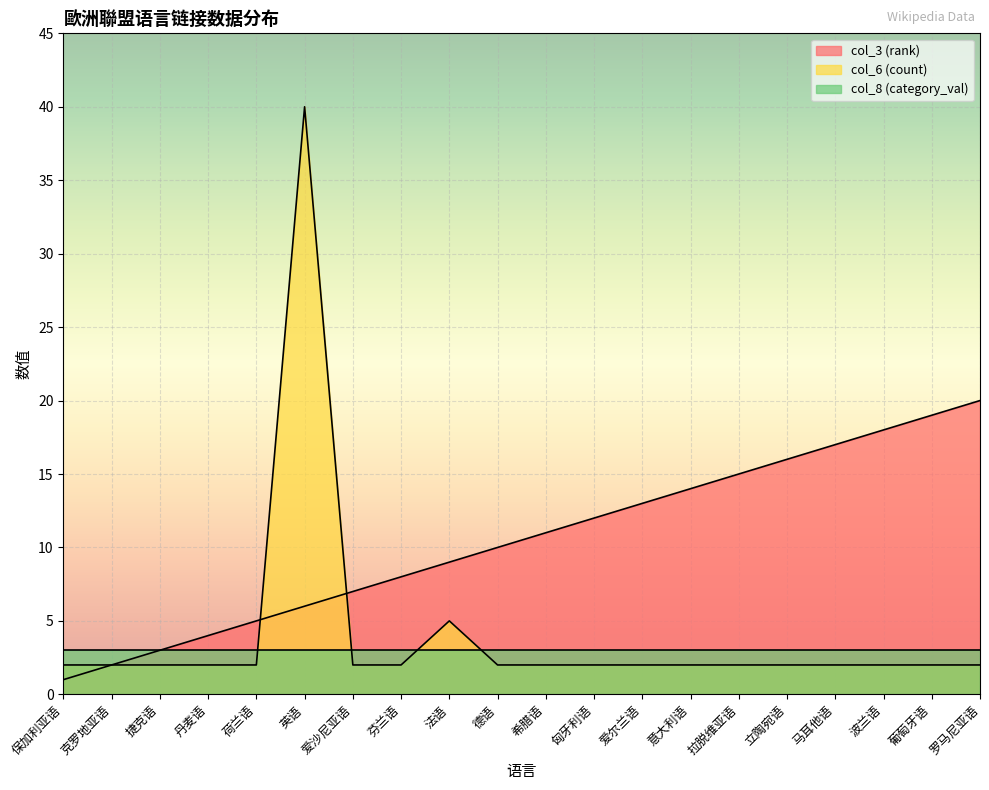

What is the average value of the col_3 (rank) series?

10